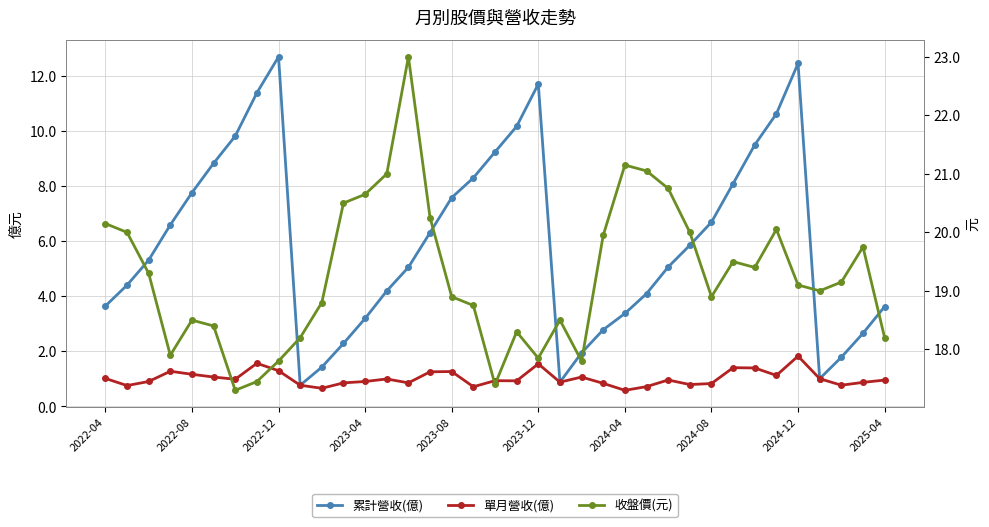

Which series has the largest total across all categories?

收盤價(元)